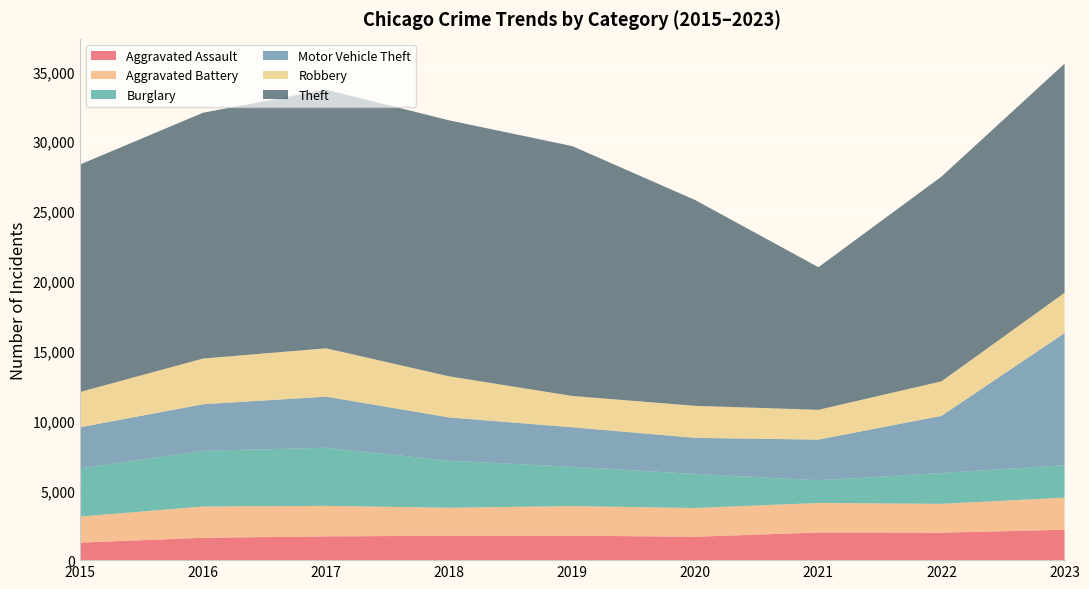

Reading left to right, extract all data points from this chart.

Aggravated Assault: 1254	1601	1700	1747	1753	1673	1980	1963	2178
Aggravated Battery: 1865	2241	2188	2007	2117	2060	2115	2070	2296
Burglary: 3457	3991	4159	3370	2816	2440	1628	2203	2326
Motor Vehicle Theft: 2939	3333	3661	3096	2828	2584	2910	4097	9460
Robbery: 2528	3274	3463	2942	2245	2293	2134	2473	2887
Theft: 16293	17604	18529	18333	17893	14732	10211	14664	16409